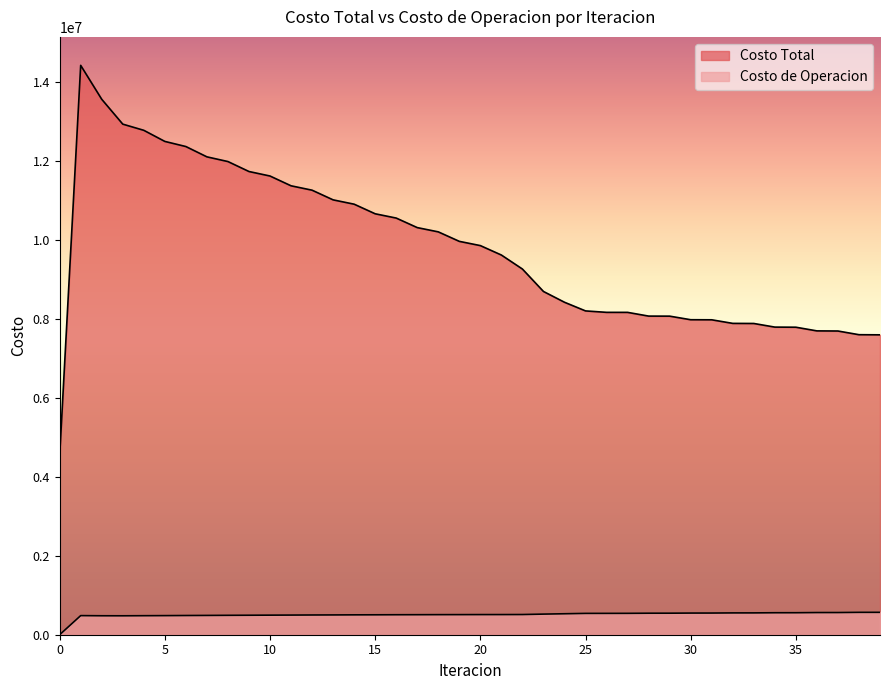

What is the greatest value displayed?

14411049.9